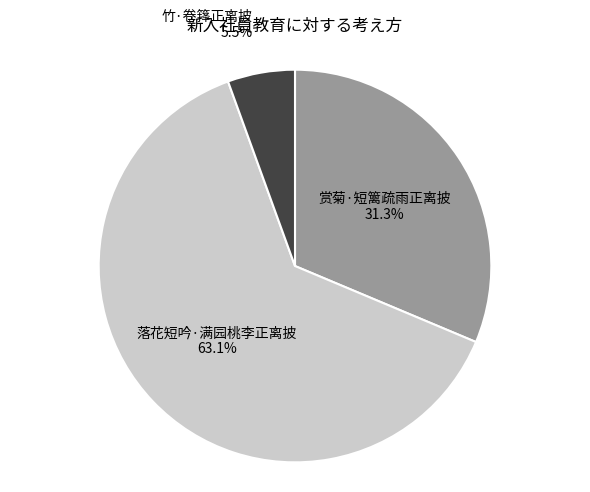

Which has a higher value, 落花短吟·满园桃李正离披 or 赏菊·短篱疏雨正离披?

落花短吟·满园桃李正离披